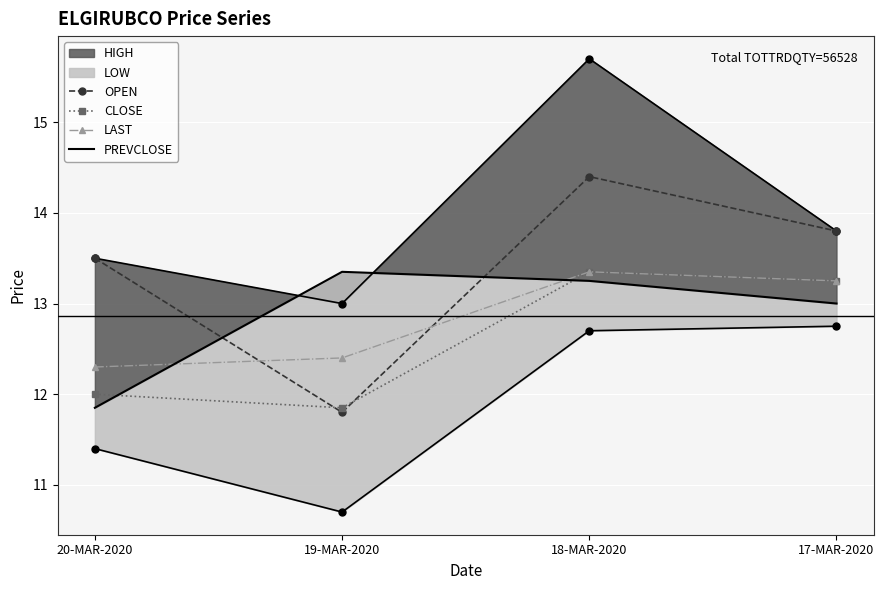

What is the sum of the PREVCLOSE values at 18-MAR-2020 and 20-MAR-2020?

25.1